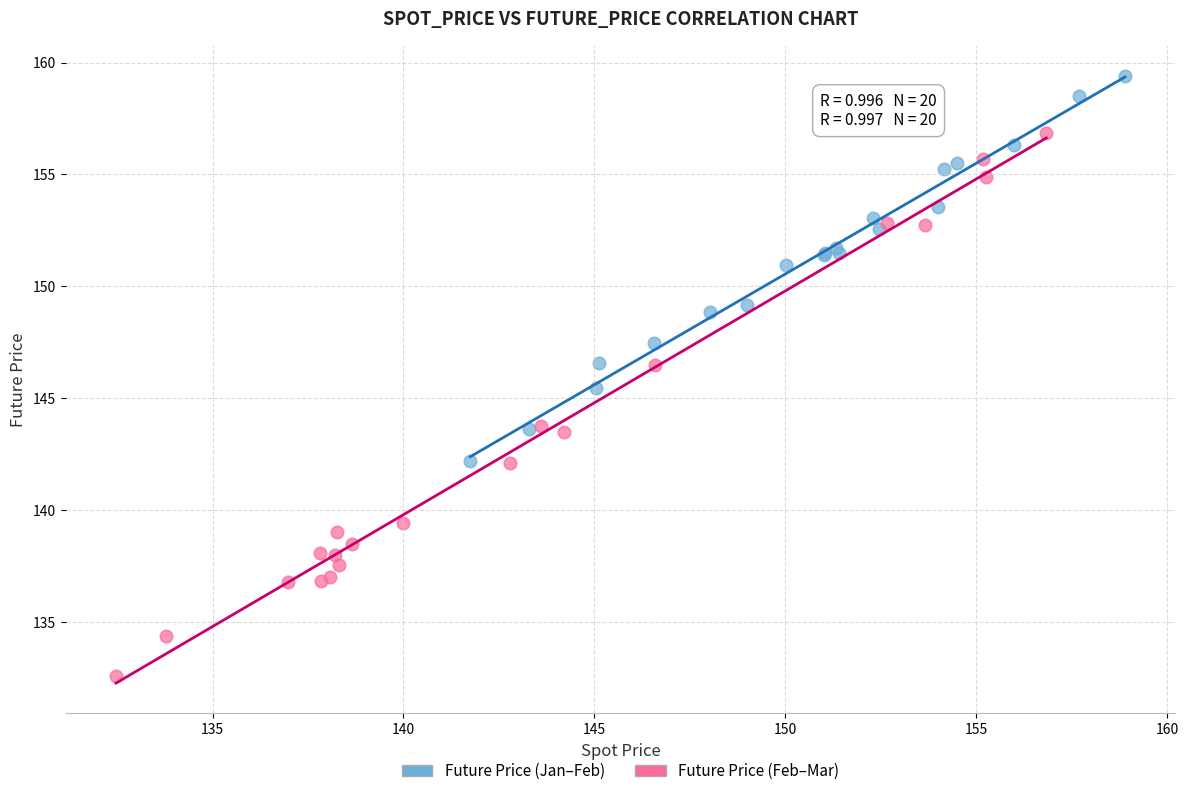

Which series contains the highest Y value?

Future Price (Jan–Feb)